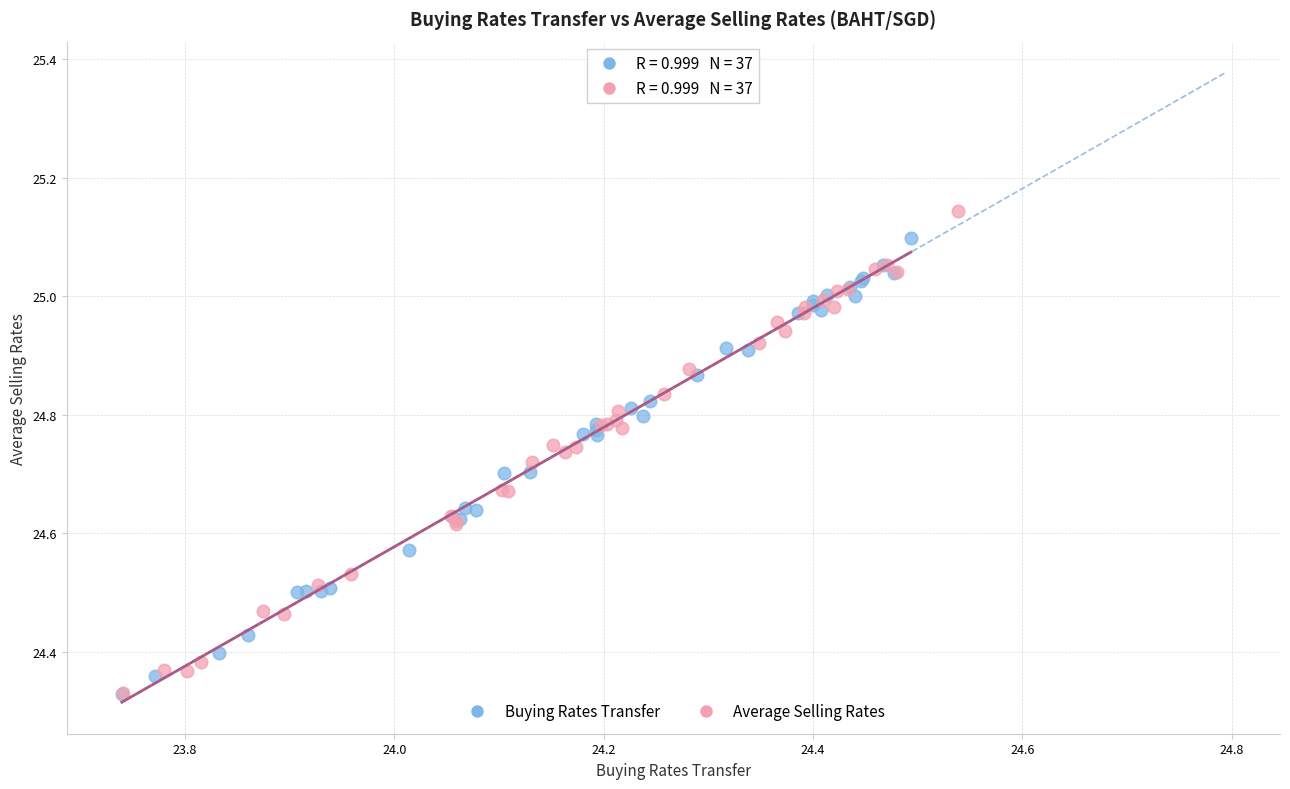

Which series has the widest spread of Y values?

Average Selling Rates